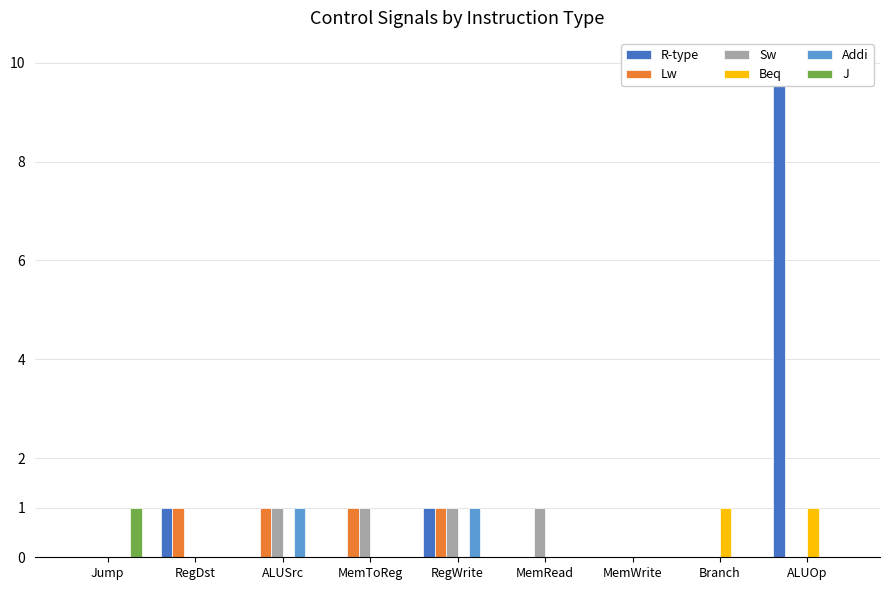

What is the total value across all series at MemRead?

1